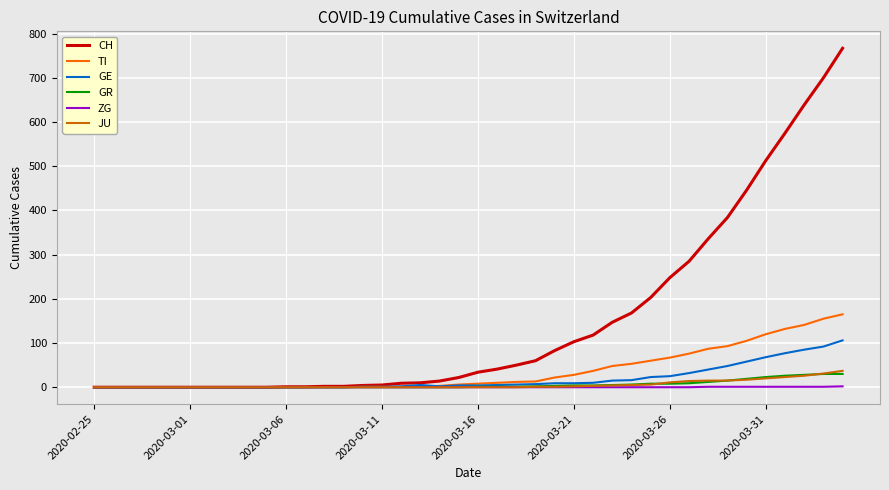

Which series has the largest total across all categories?

CH